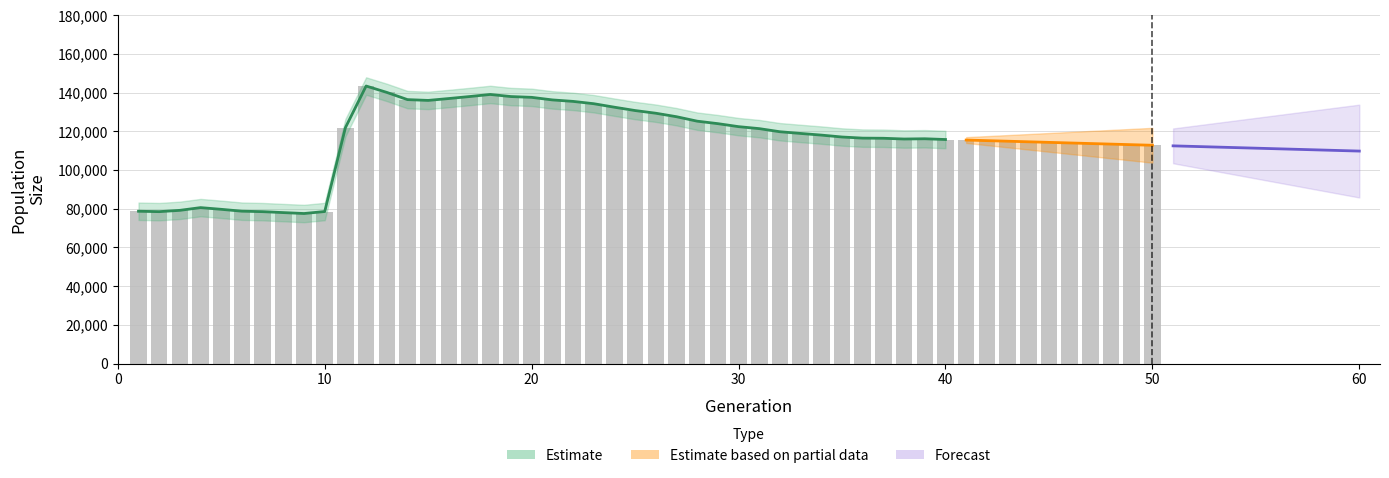

What is the value of the 14th bar from the left?

136398